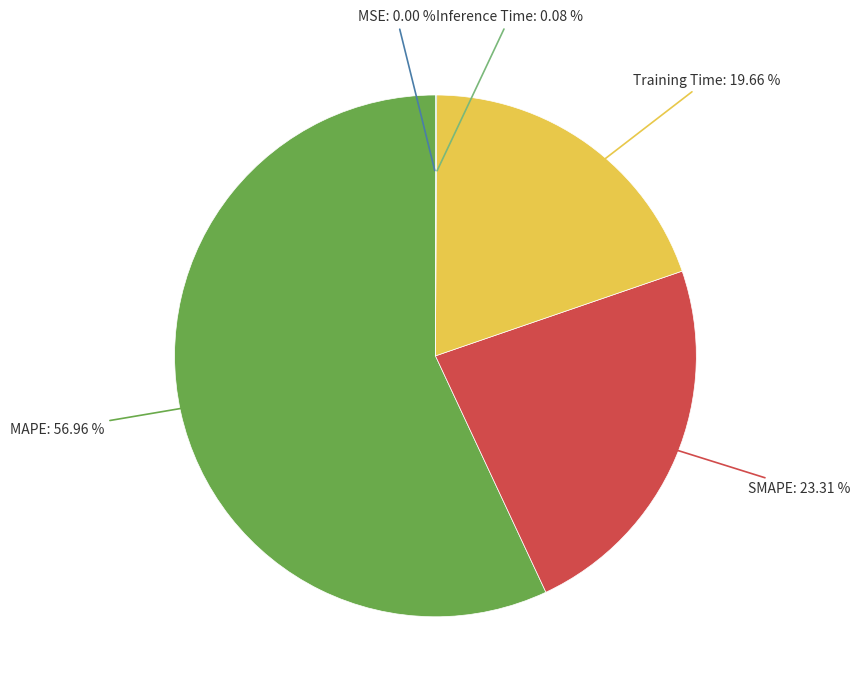

Is there any slice that represents more than half of the pie?

Yes